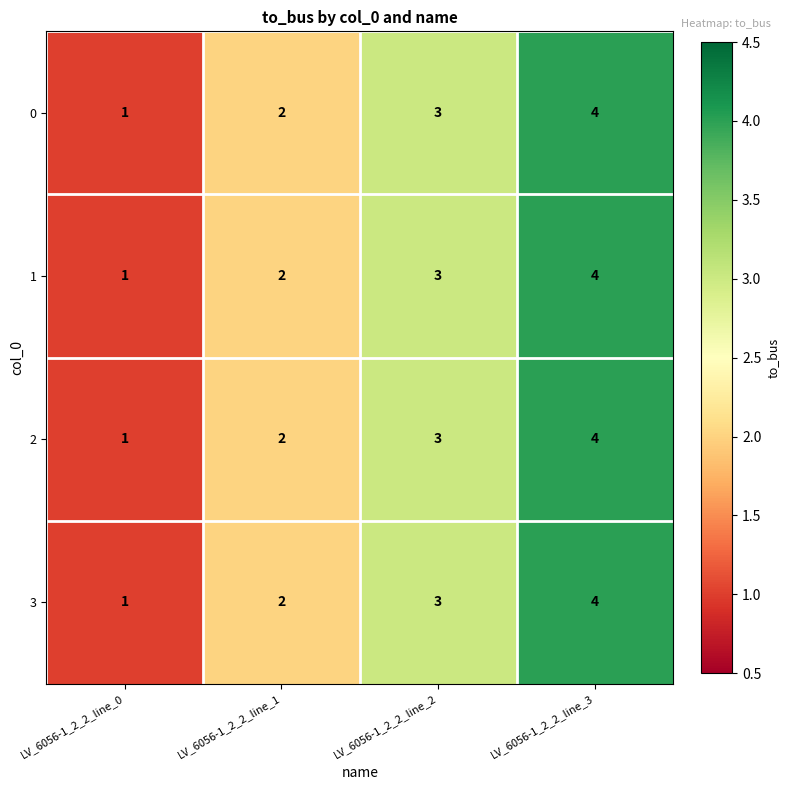

The value of 1 at LV_6056-1_2_2_line_2 is 5. True or false?

False